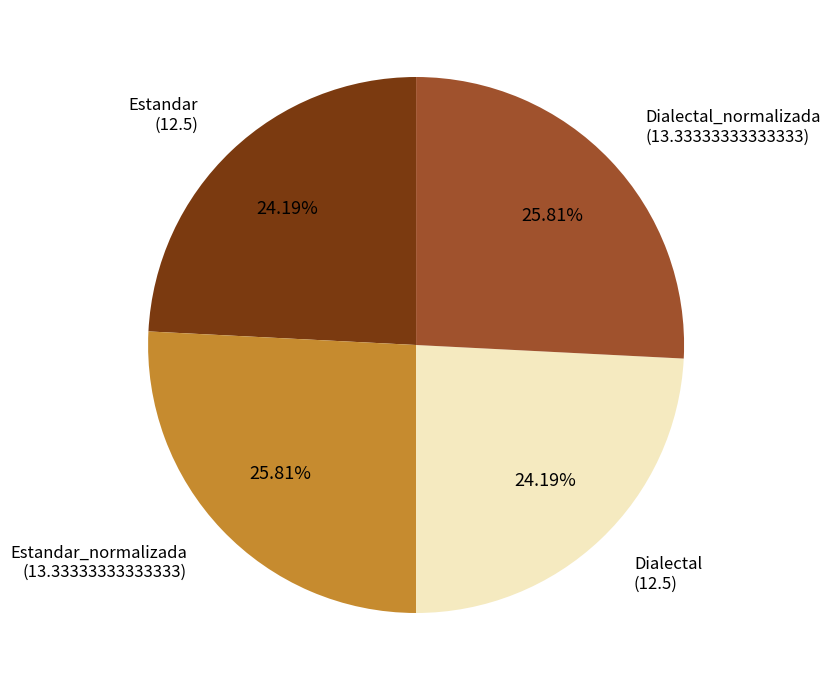

To the nearest percent, what is the average slice percentage?

25%